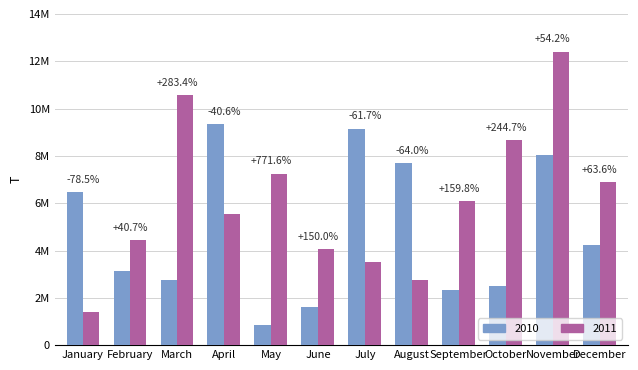

The 2011 series shows 1491668.0 at July. True or false?

False